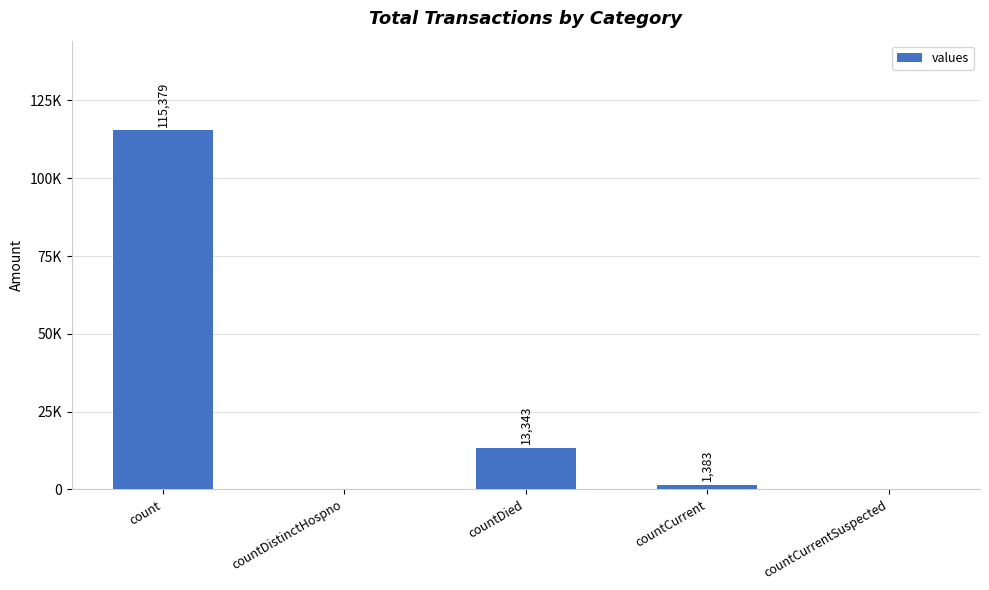

Are the bars horizontal?

No